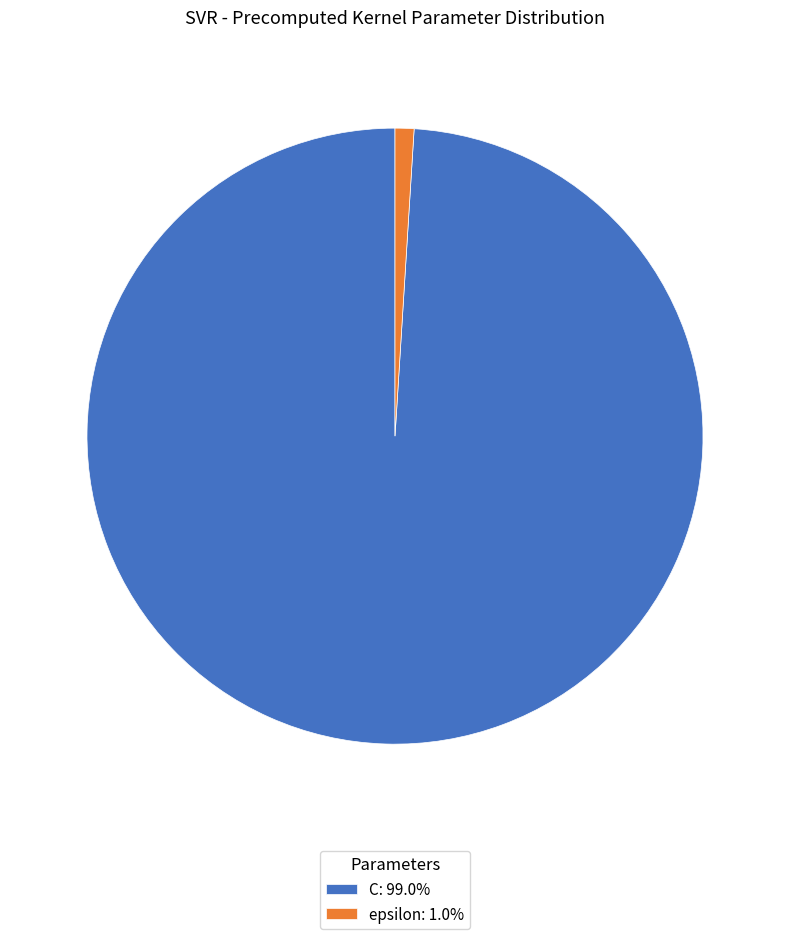

Count the number of slices in the pie.

2